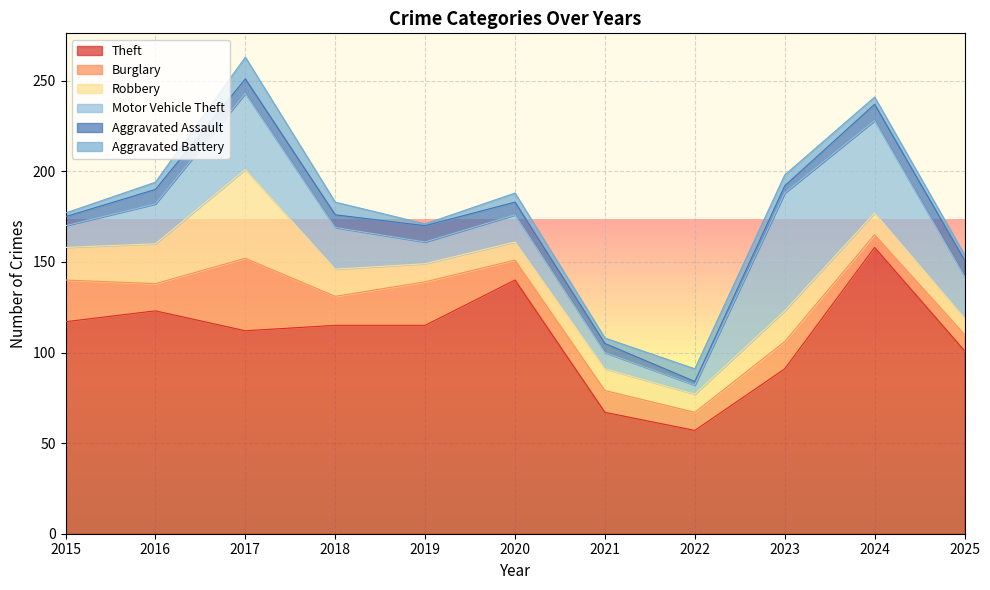

What is the difference between the maximum and minimum values in the Motor Vehicle Theft series?

60